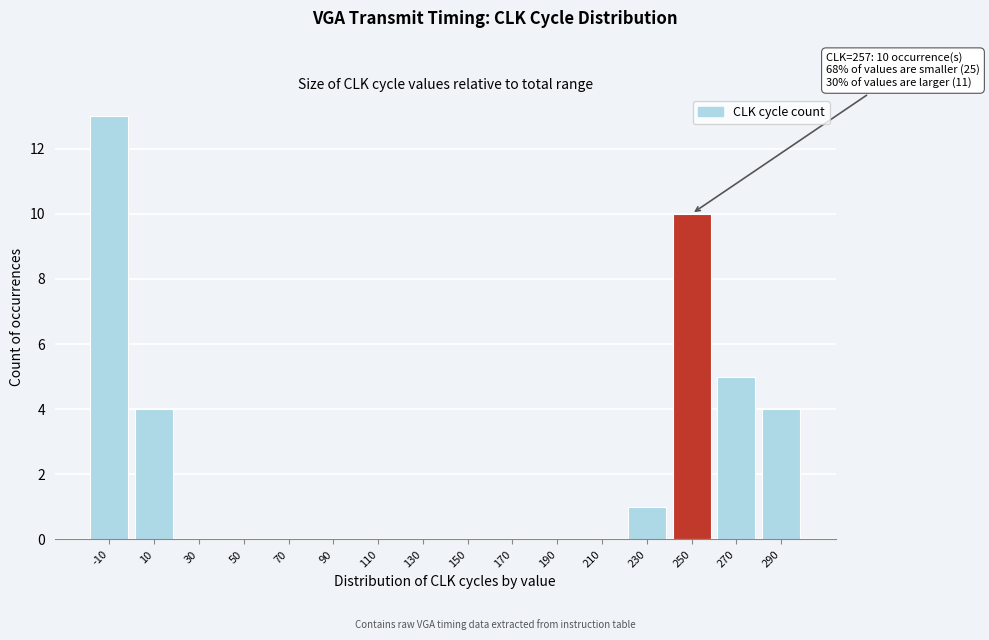

Reading left to right, extract all data points from this chart.

-10=13	10=4	30=0	50=0	70=0	90=0	110=0	130=0	150=0	170=0	190=0	210=0	230=1	250=10	270=5	290=4